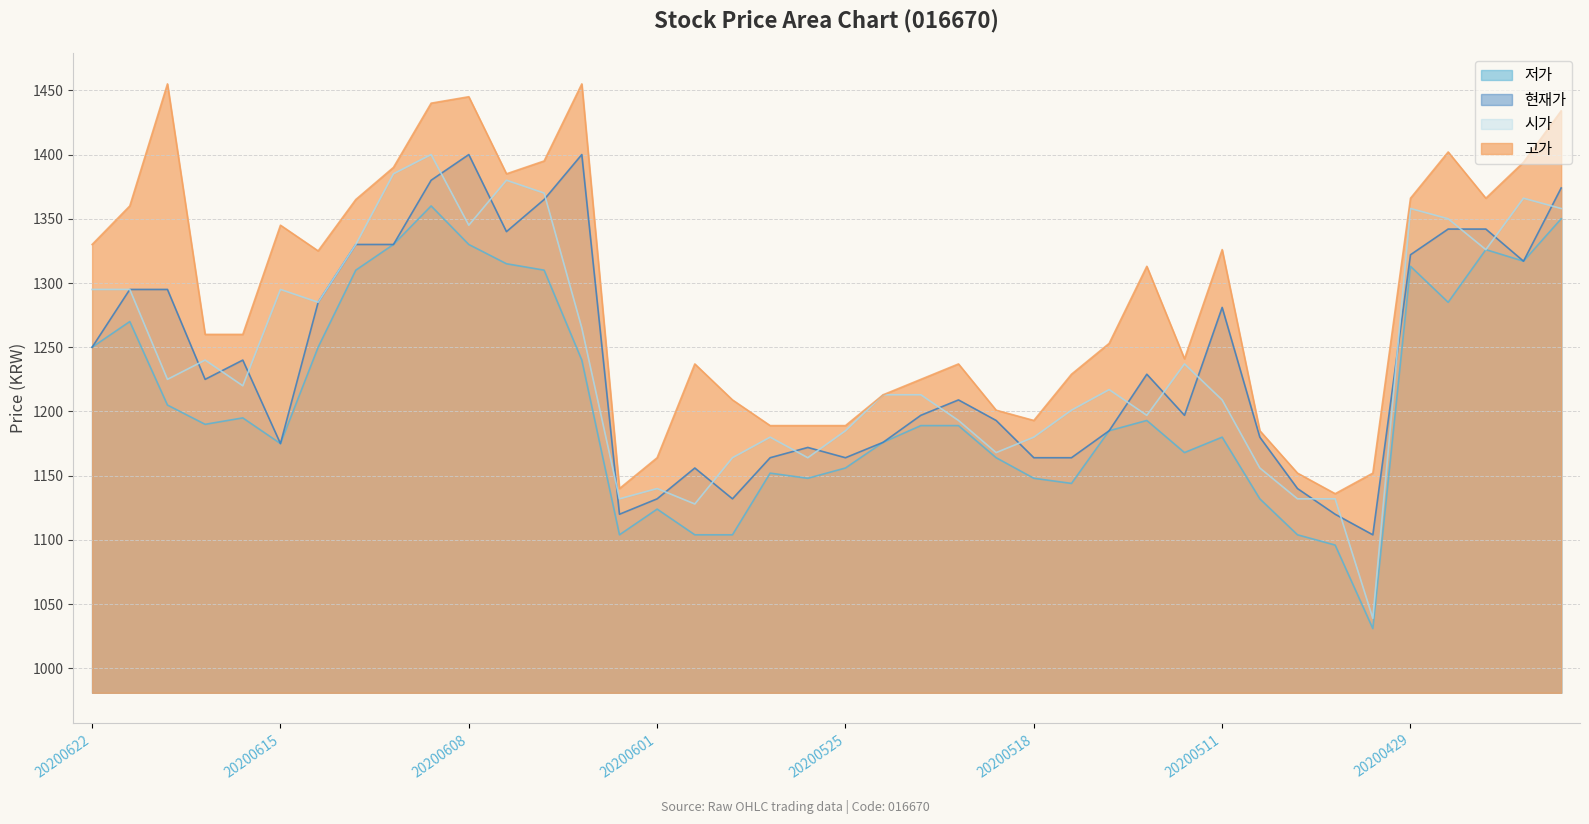

List the series in order of their peak value, highest first.

고가, 시가, 현재가, 저가